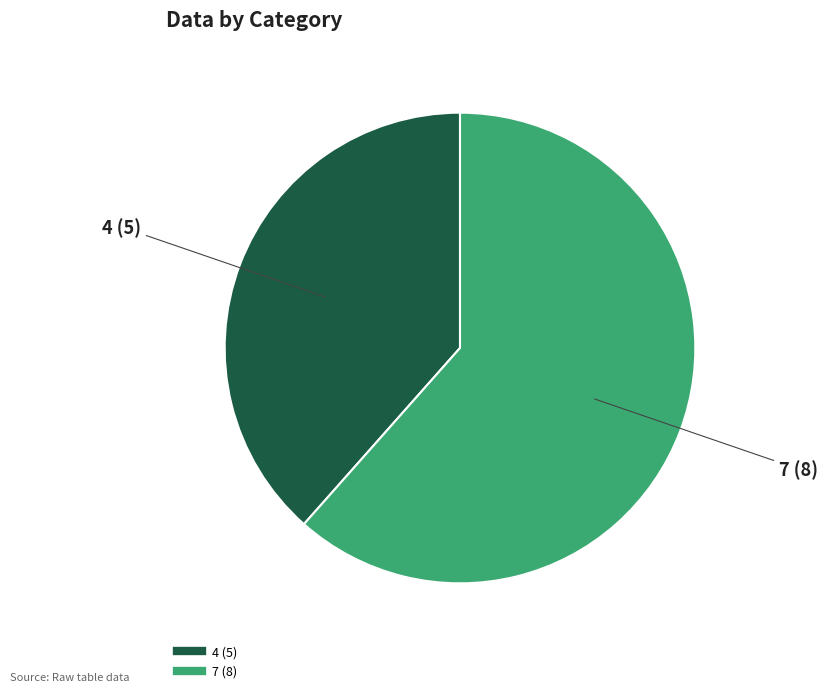

Is the sum of 4 and 7 greater than half?

Yes